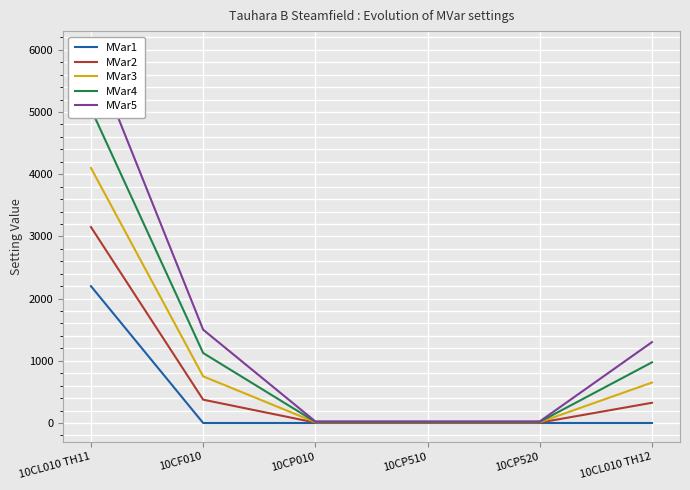

What is the label of the 5th point from the left?

10CP520